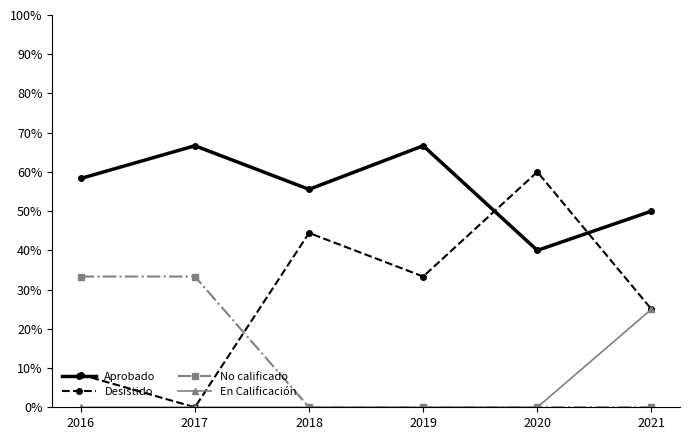

Between 2019 and 2021, which series saw the biggest shift?

En Calificación